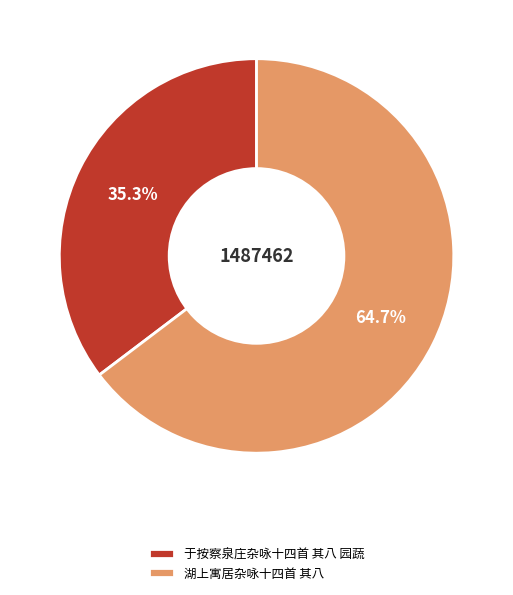

Count the number of slices in the pie.

2